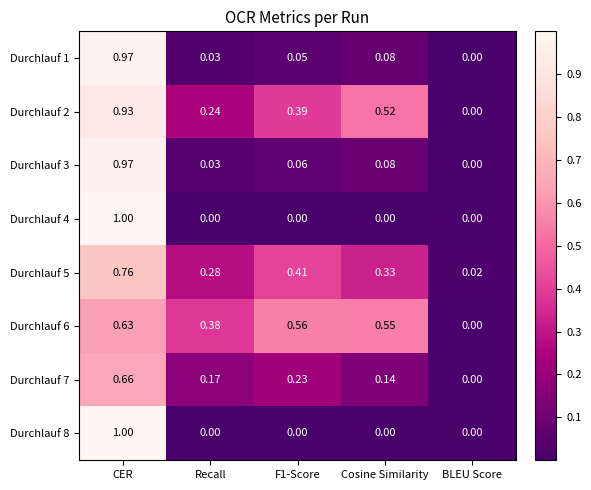

At which label is Durchlauf 6 closest to 0?

BLEU Score